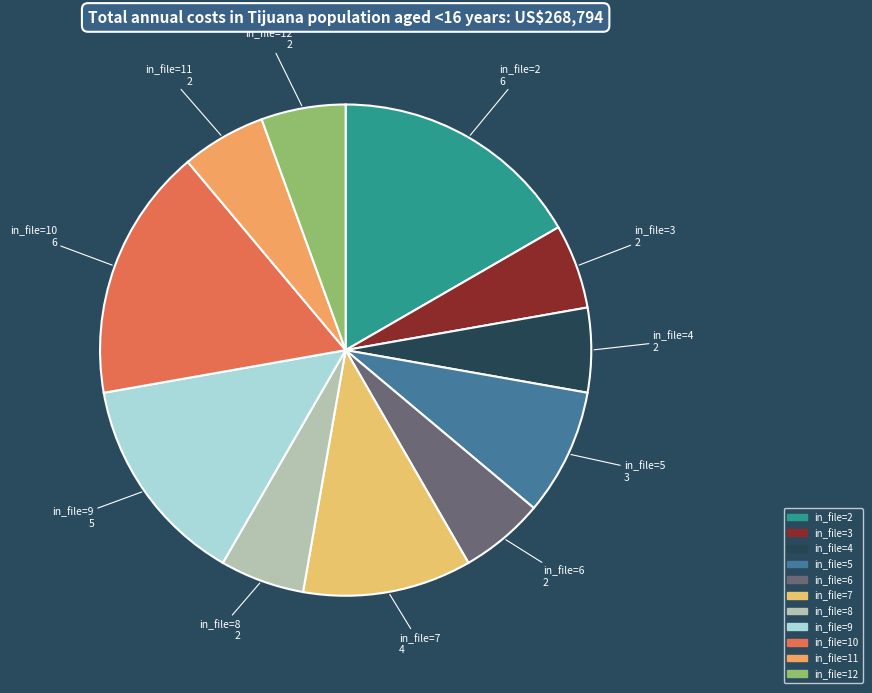

Is it true that in_file=11 is 6% of the pie?

True